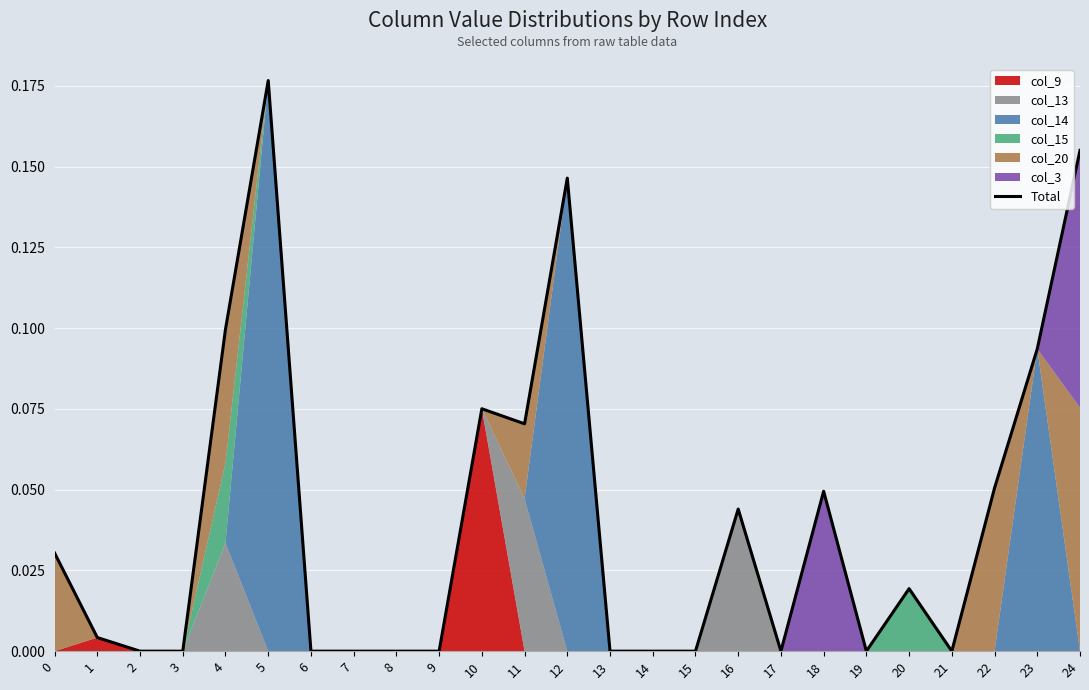

How many points are higher than both their immediate neighbors (excluding endpoints)?

6